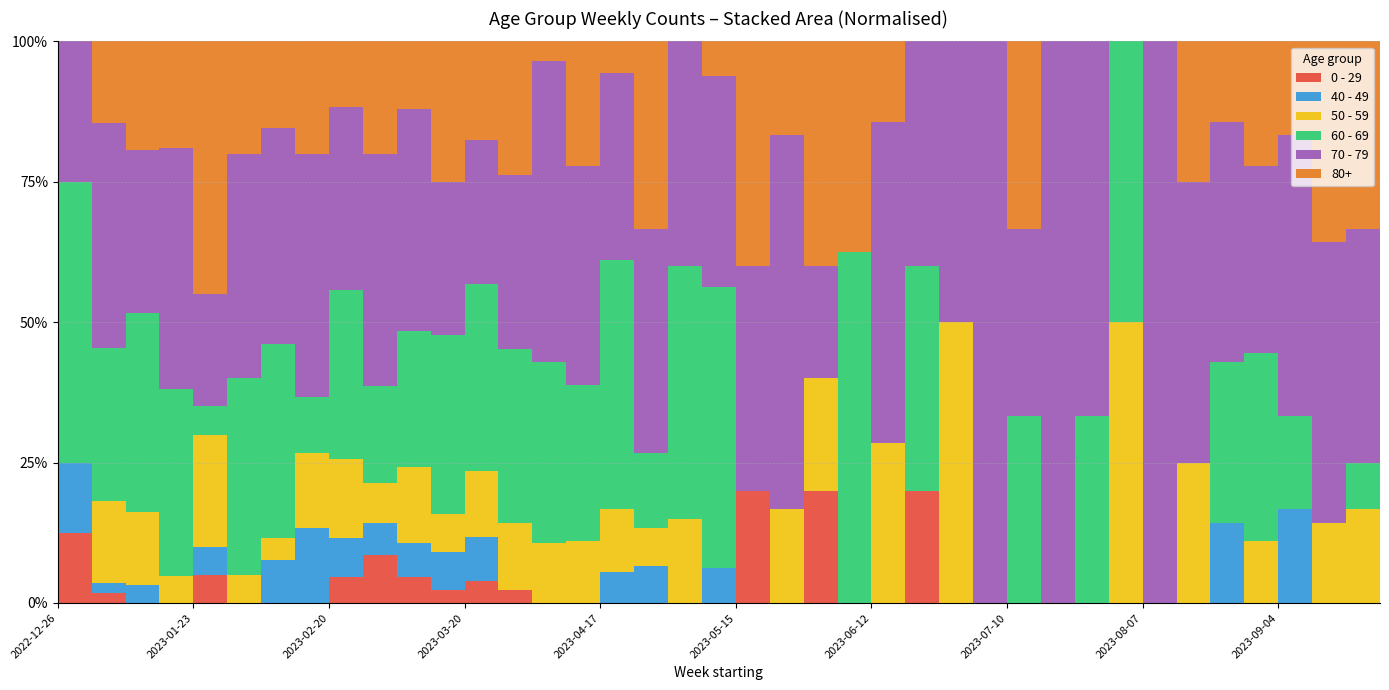

What is the difference between the second highest and second lowest values in the 40 - 49 series?

4